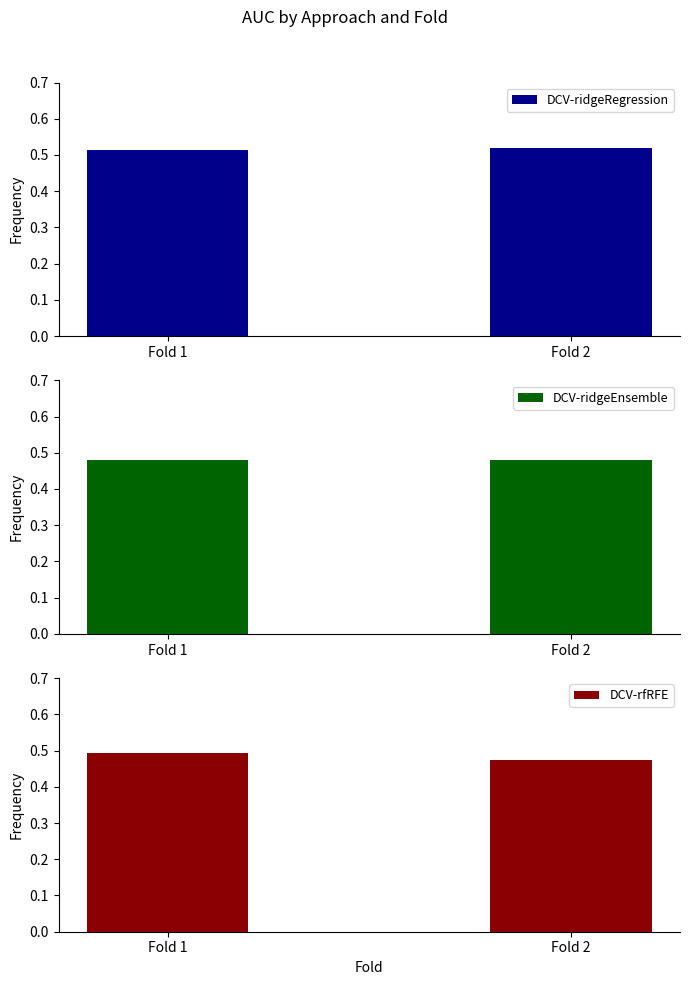

At which category does the chart reach its peak across all series?

Fold 2